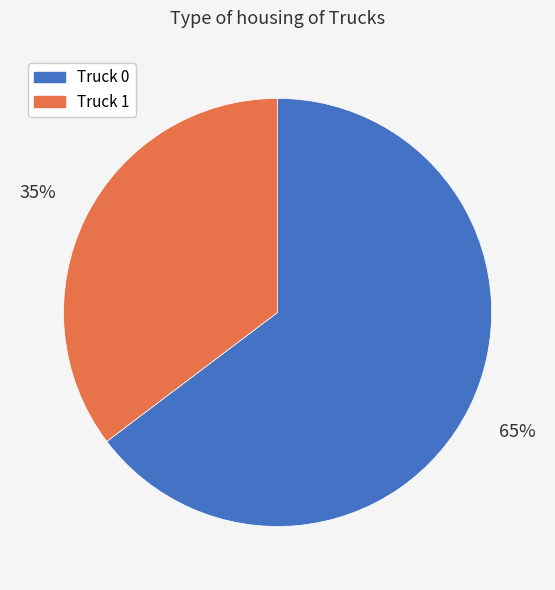

Combined, do Truck 1 and Truck 0 account for over 50%?

Yes